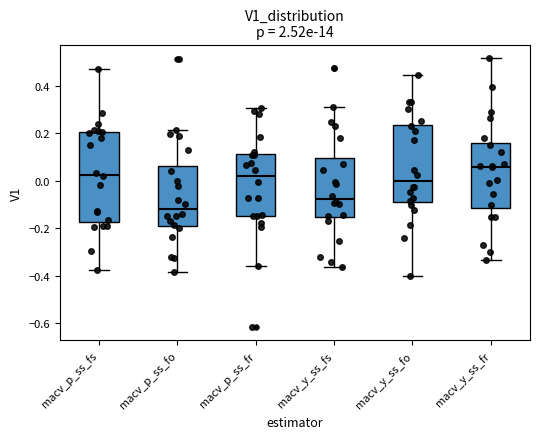

Reading left to right, read every box against the y-axis: the position of its median line, the range the box covers, and the ends of its whiskers. The values are not printed on the chart, so give them approximately, as read against the axis.

macv_p_ss_fs: median 0.02, box -0.18 to 0.20, whiskers -0.38 to 0.48
macv_p_ss_fo: median -0.12, box -0.18 to 0.06, whiskers -0.38 to 0.22
macv_p_ss_fr: median 0.02, box -0.14 to 0.12, whiskers -0.36 to 0.30
macv_y_ss_fs: median -0.08, box -0.16 to 0.10, whiskers -0.36 to 0.32
macv_y_ss_fo: median 0.00, box -0.08 to 0.24, whiskers -0.40 to 0.44
macv_y_ss_fr: median 0.06, box -0.12 to 0.16, whiskers -0.34 to 0.52